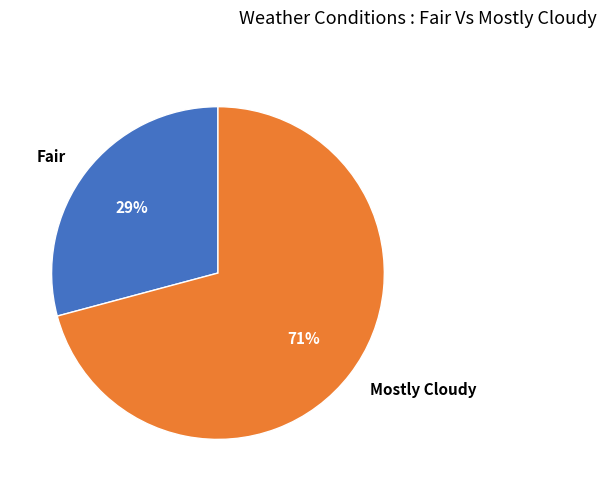

Is there any slice that represents more than half of the pie?

Yes